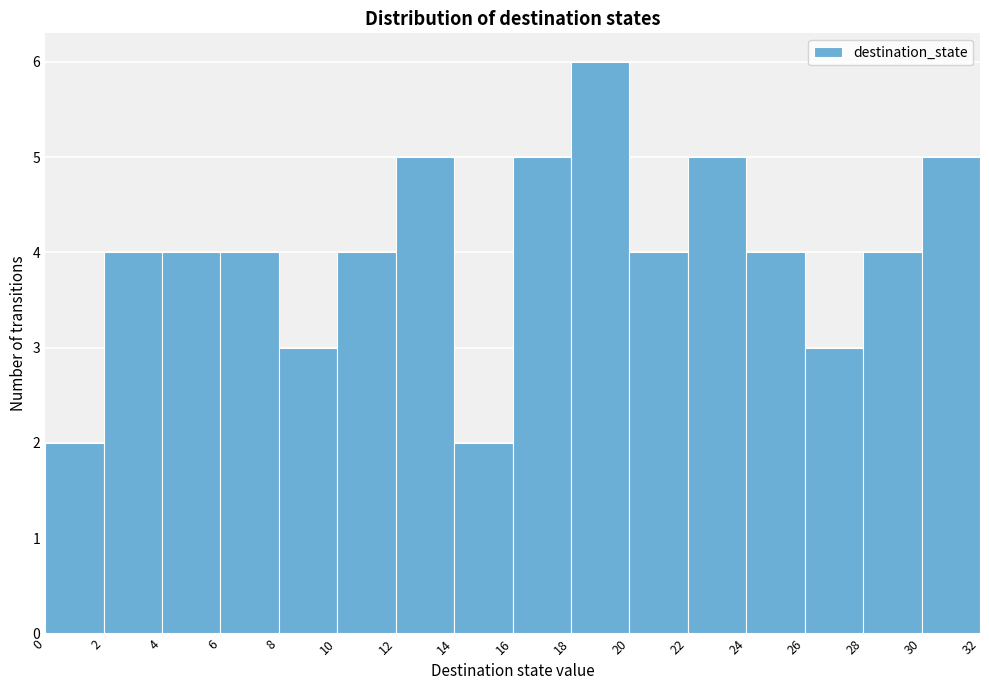

Reading left to right, list every bar in this chart as the range it spans on the x-axis followed by its height. The values are not printed on the chart, so give them approximately, as read against the axis.

0 to 2: 2
2 to 4: 4
4 to 6: 4
6 to 8: 4
8 to 10: 3
10 to 12: 4
12 to 14: 5
14 to 16: 2
16 to 18: 5
18 to 20: 6
20 to 22: 4
22 to 24: 5
24 to 26: 4
26 to 28: 3
28 to 30: 4
30 to 32: 5